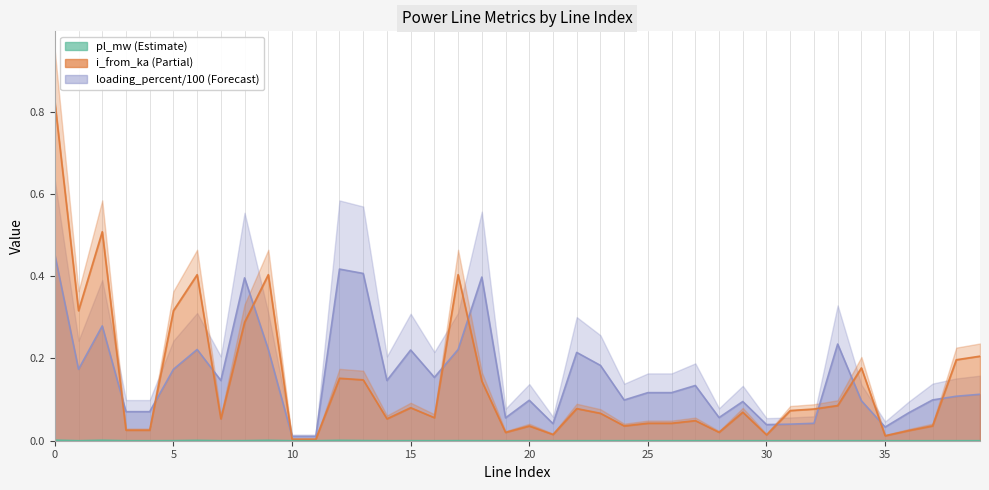

At which label does i_from_ka reach its minimum?

11